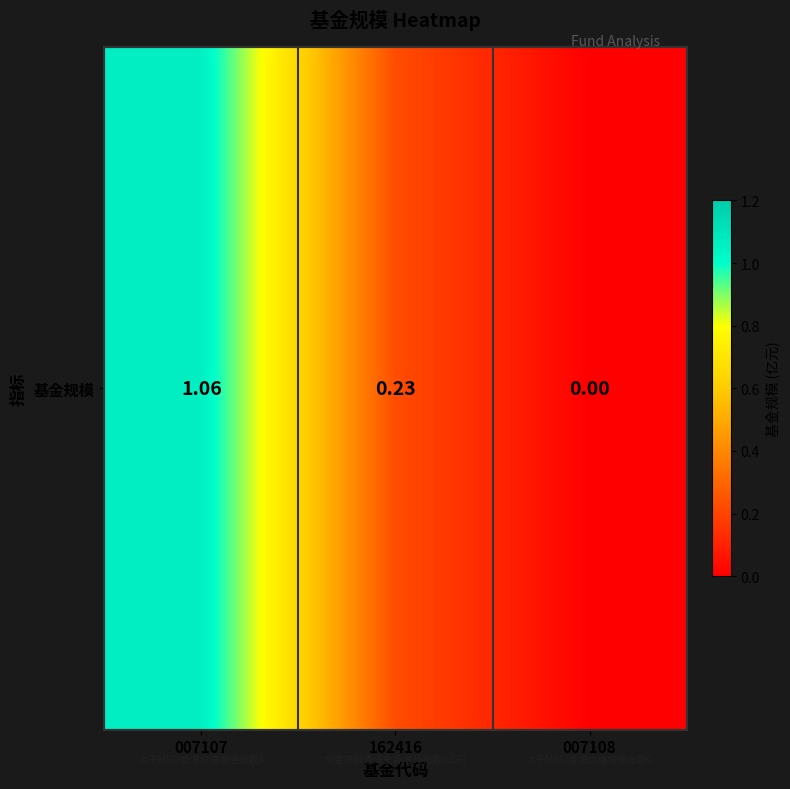

Is it true that the value at 007107 is 1.1?

True